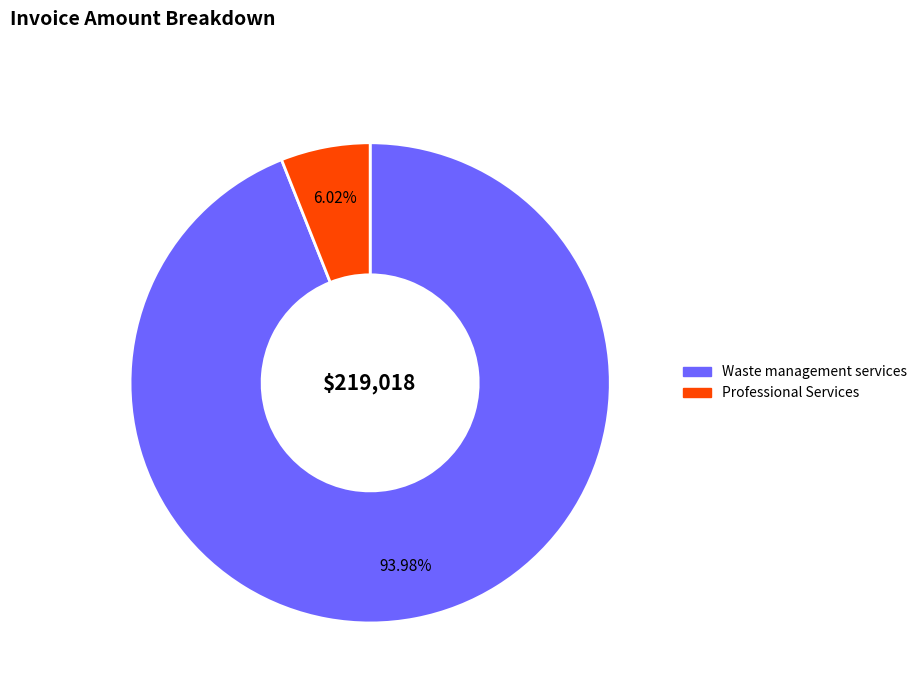

How many slices are in this pie chart?

2